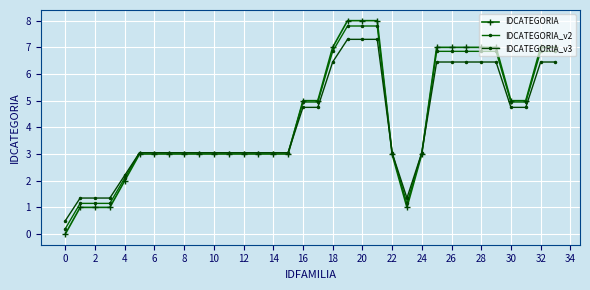

True or false: IDCATEGORIA_v3 and IDCATEGORIA_v2 intersect in this chart.

False